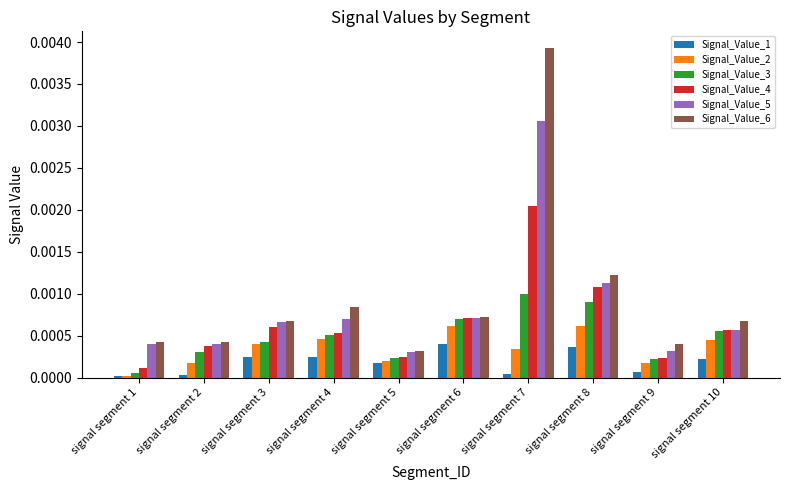

True or false: Signal_Value_2 has a value of 0.0 at signal segment 7.

True